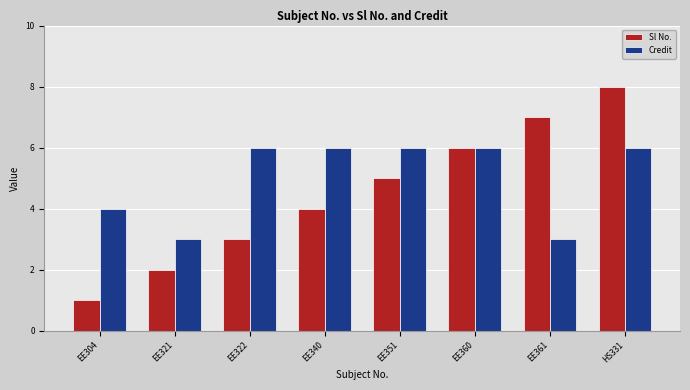

Rank the series at HS331 from lowest to highest value.

Credit, Sl No.